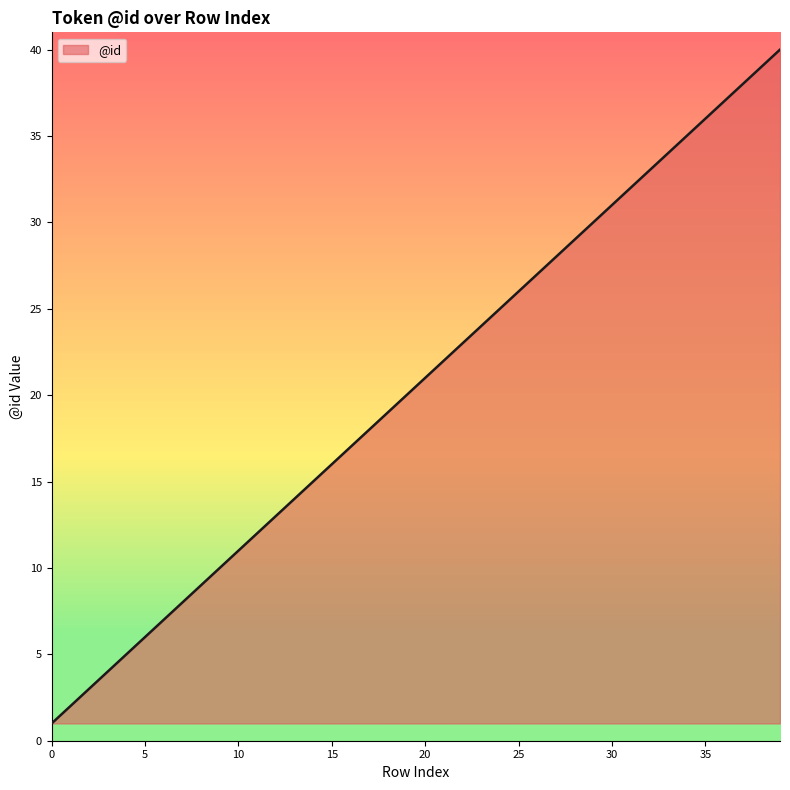

What is the difference between the maximum and minimum values?

39